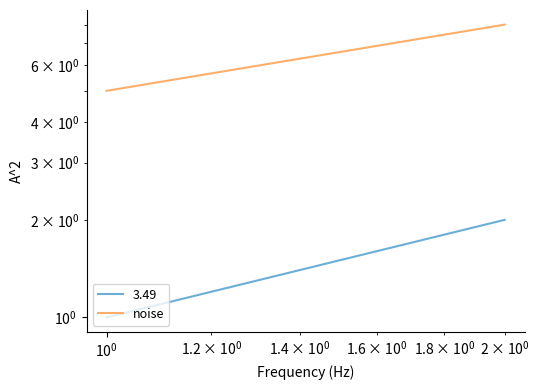

What is the sum of all values?

13